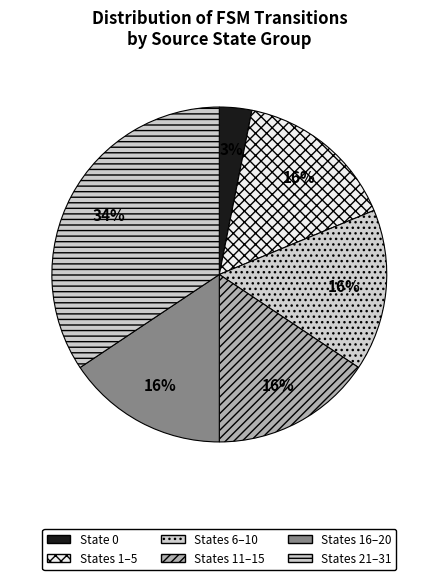

Count the number of slices in the pie.

6